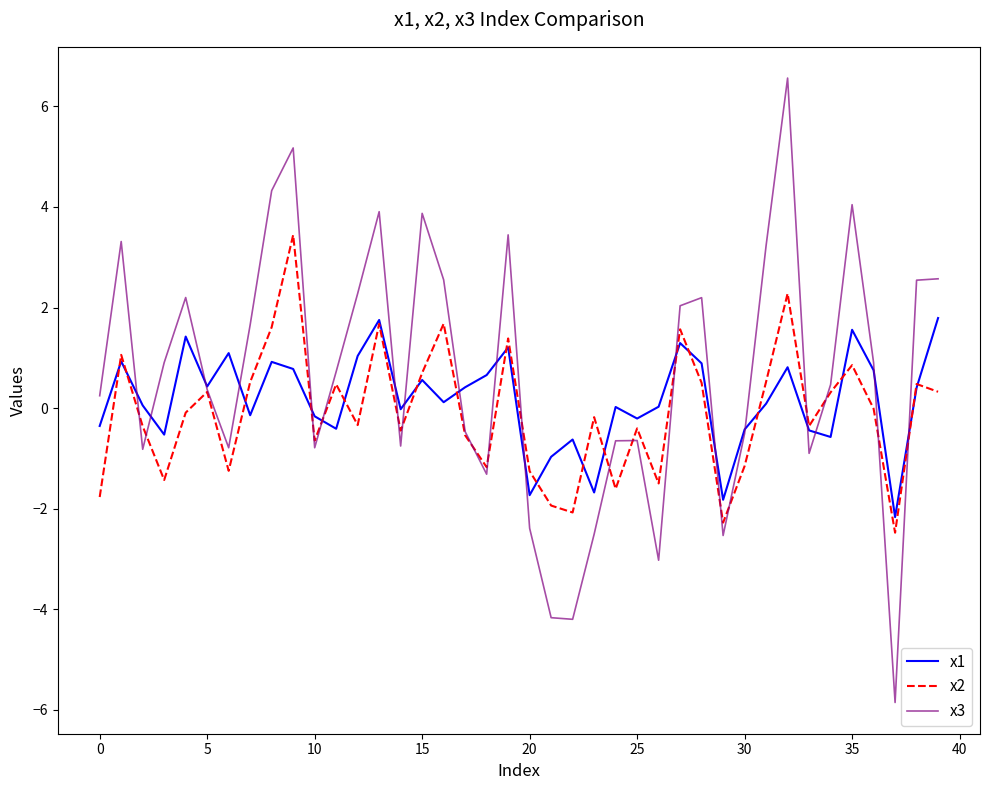

Which series has the widest spread of values?

x3